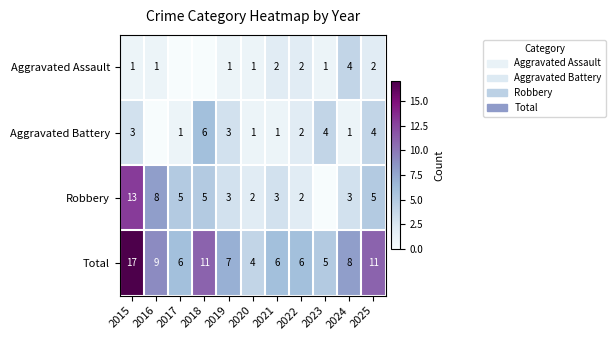

Read the Total value at 2022, to the nearest 5.

5